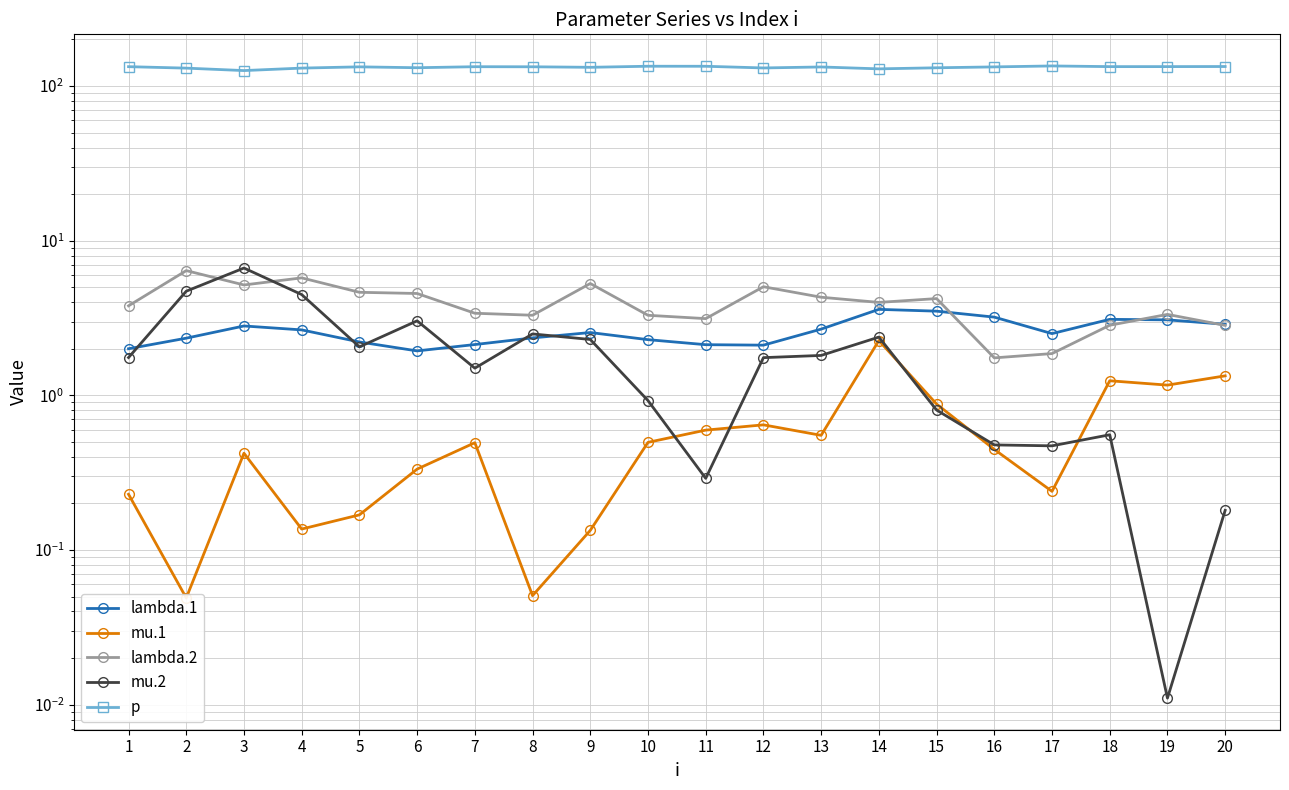

Is it true that lambda.1 equals 2.9 at 5?

False